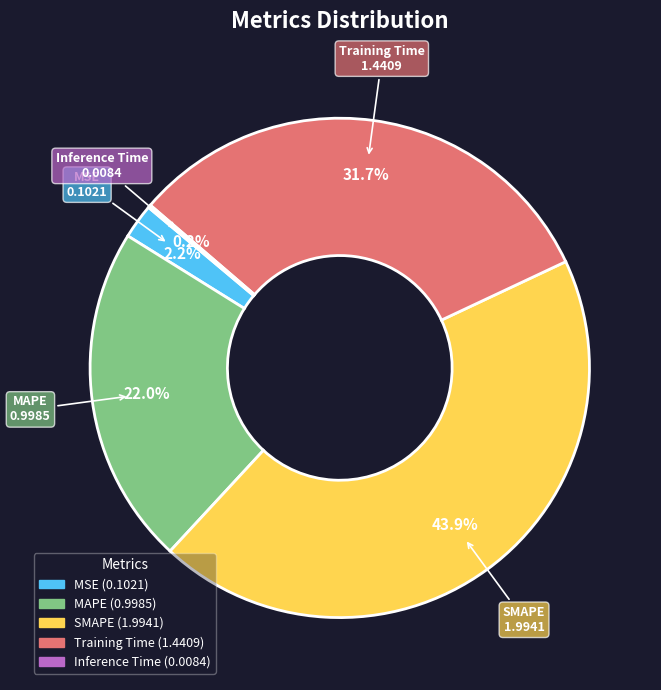

What percentage is the SMAPE slice, to the nearest percent?

44%